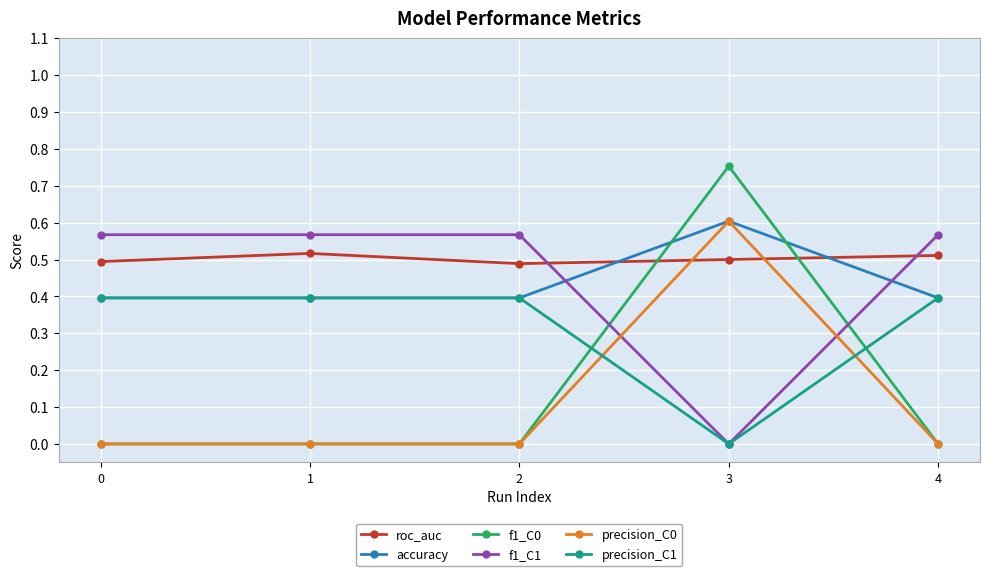

True or false: roc_auc has a value of 0.2 at 2.

False